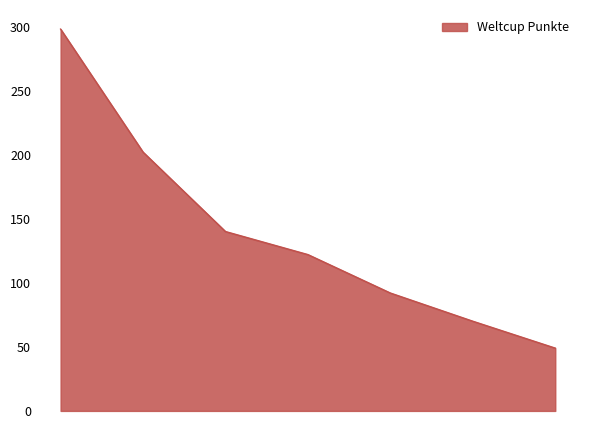

What is the sum of all values?

973